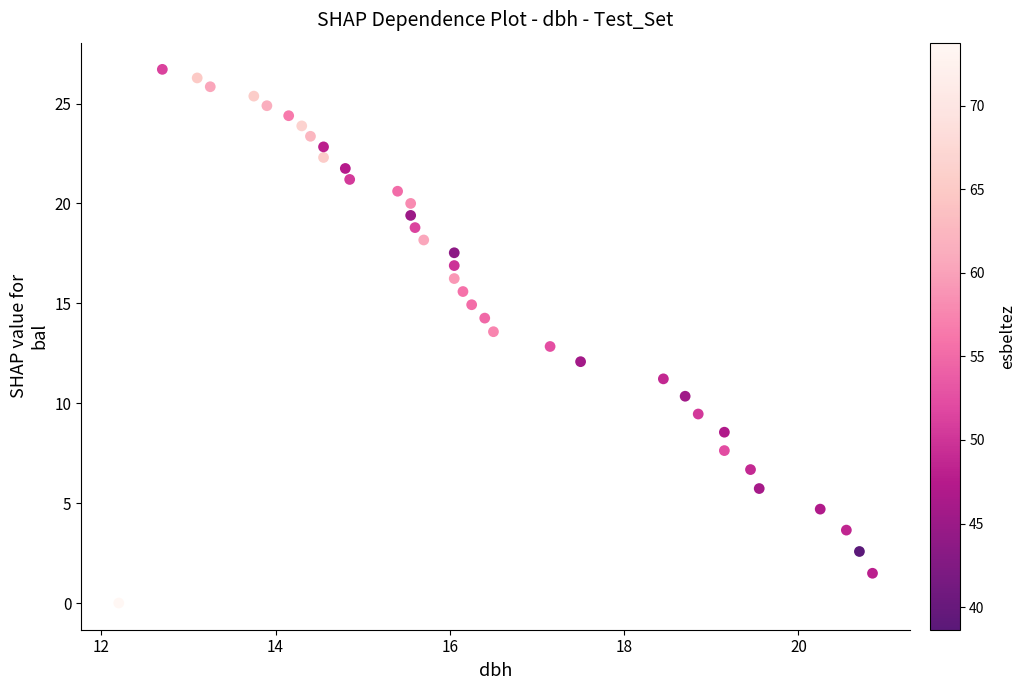

What is the range of Y values (max minus min)?

26.7